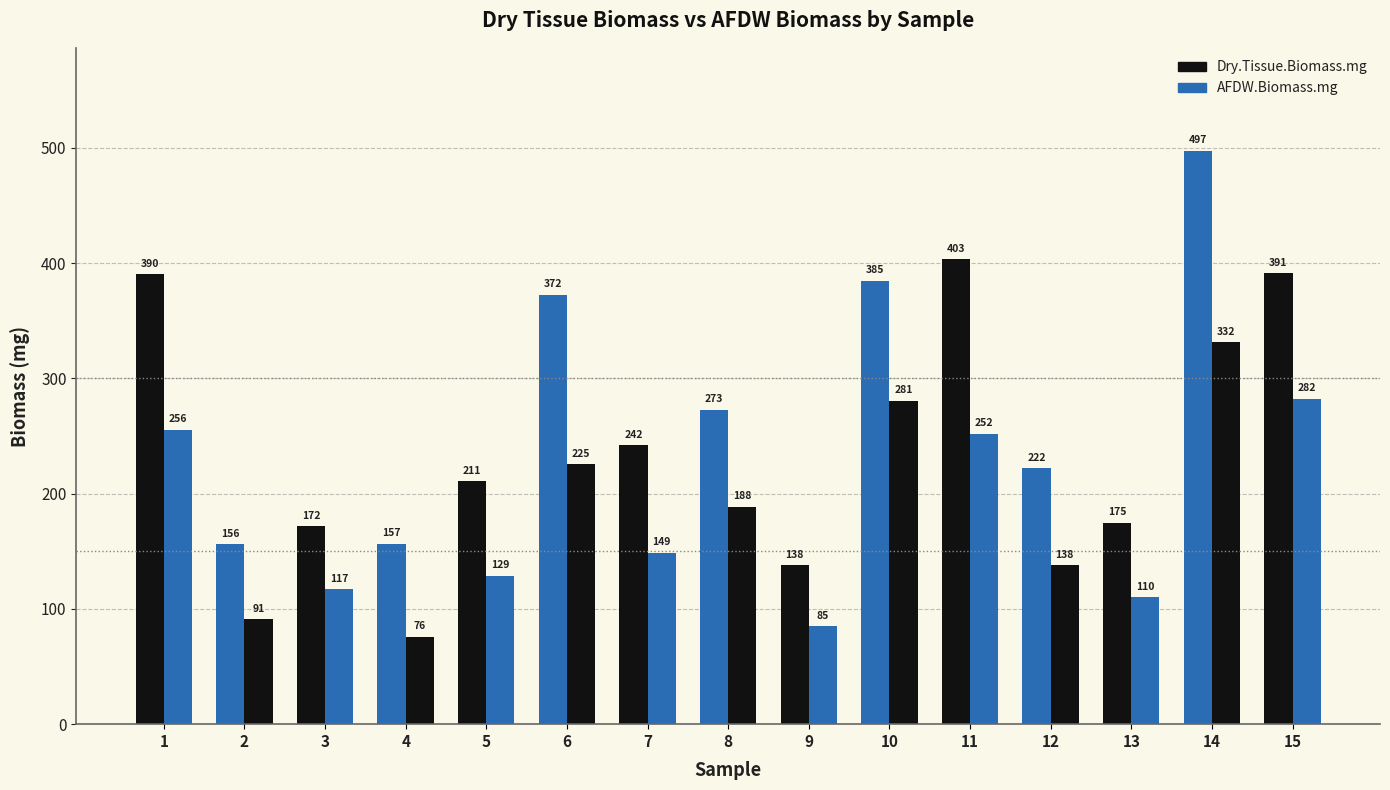

Is it true that Dry.Tissue.Biomass.mg equals 391.3 at 15?

True